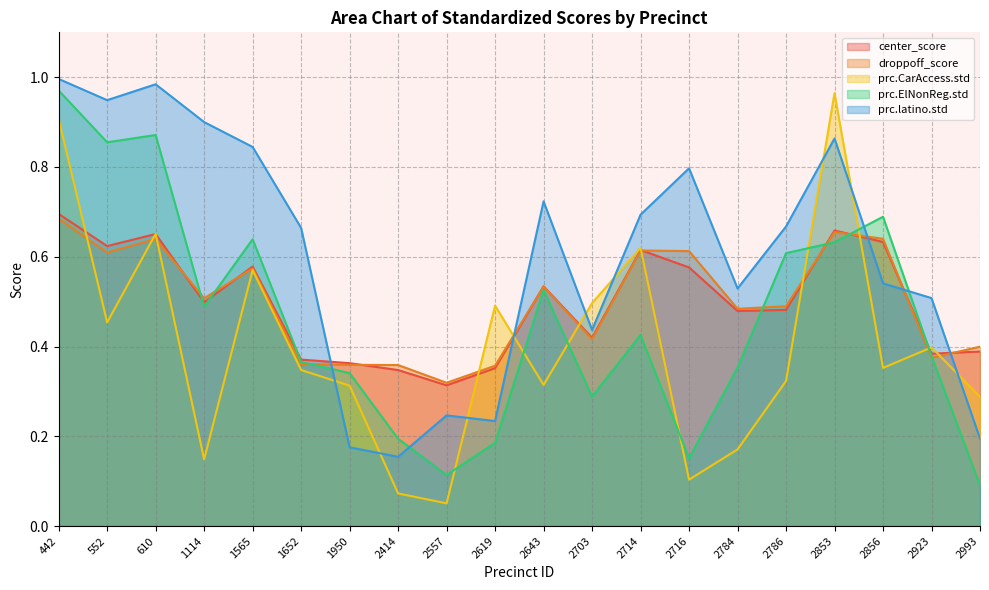

What is the difference between the maximum and minimum values in the prc.CarAccess.std series?

0.9